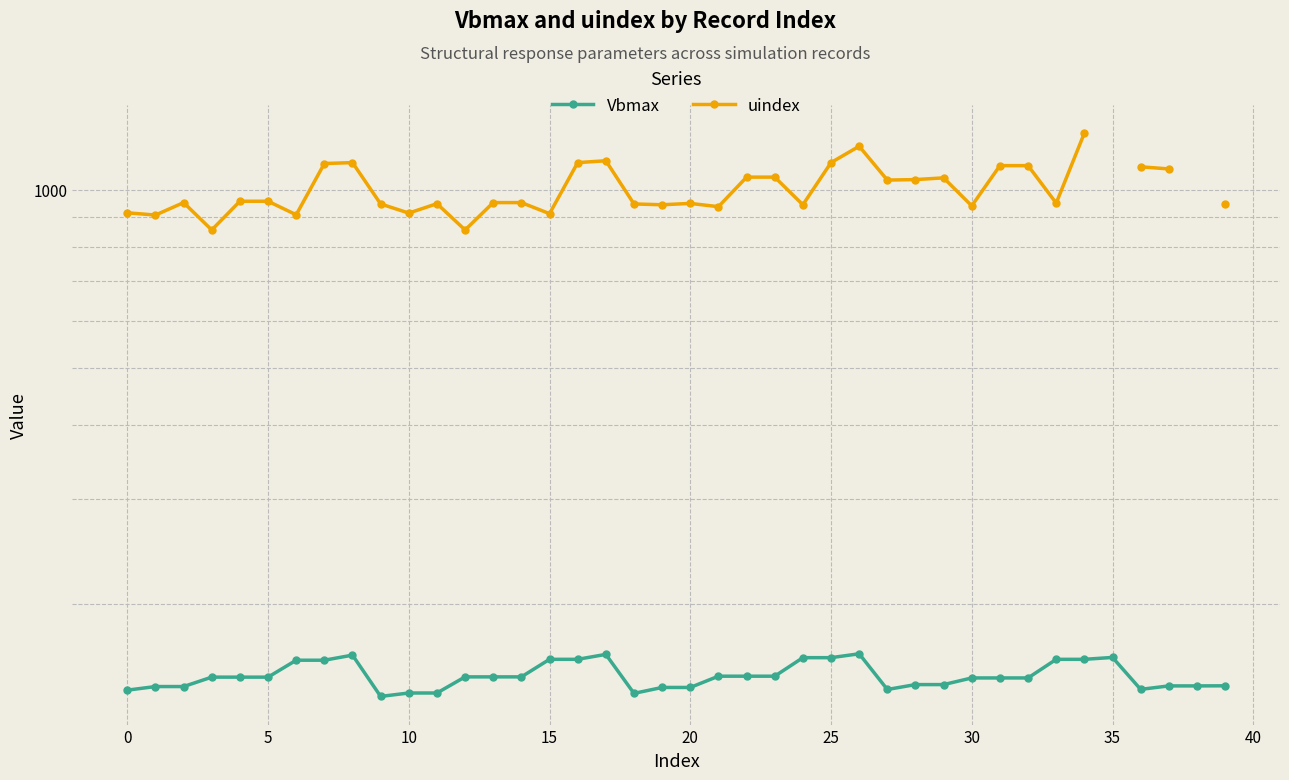

Is it true that Vbmax equals 162.1 at 25?

True